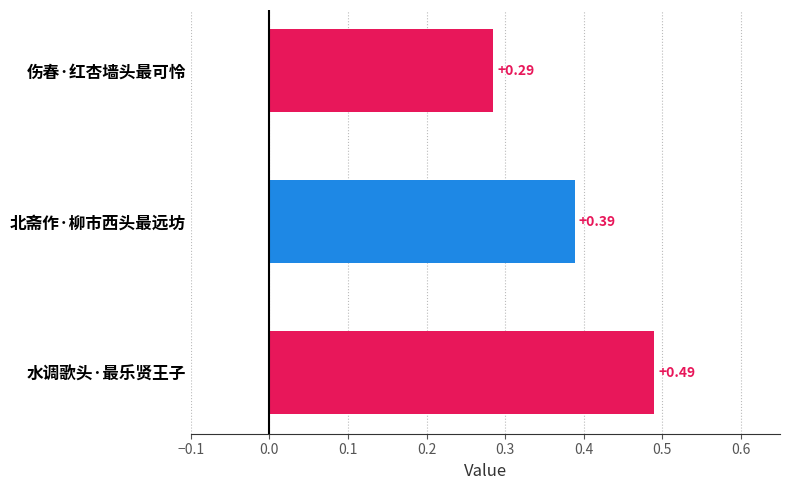

What is the sum of all values?

1.2